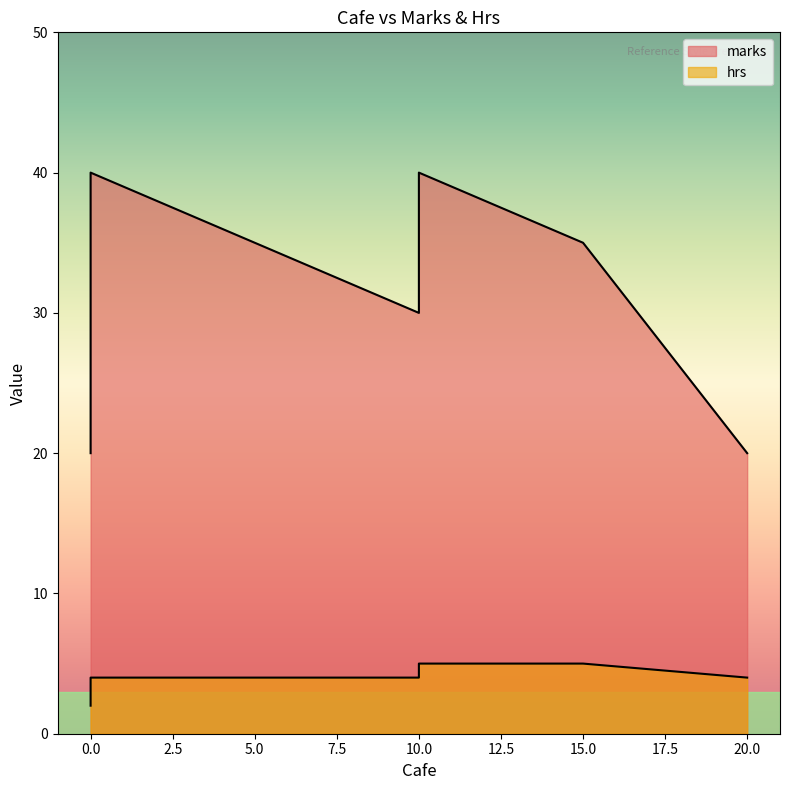

At how many categories does at least one series exceed 11?

6